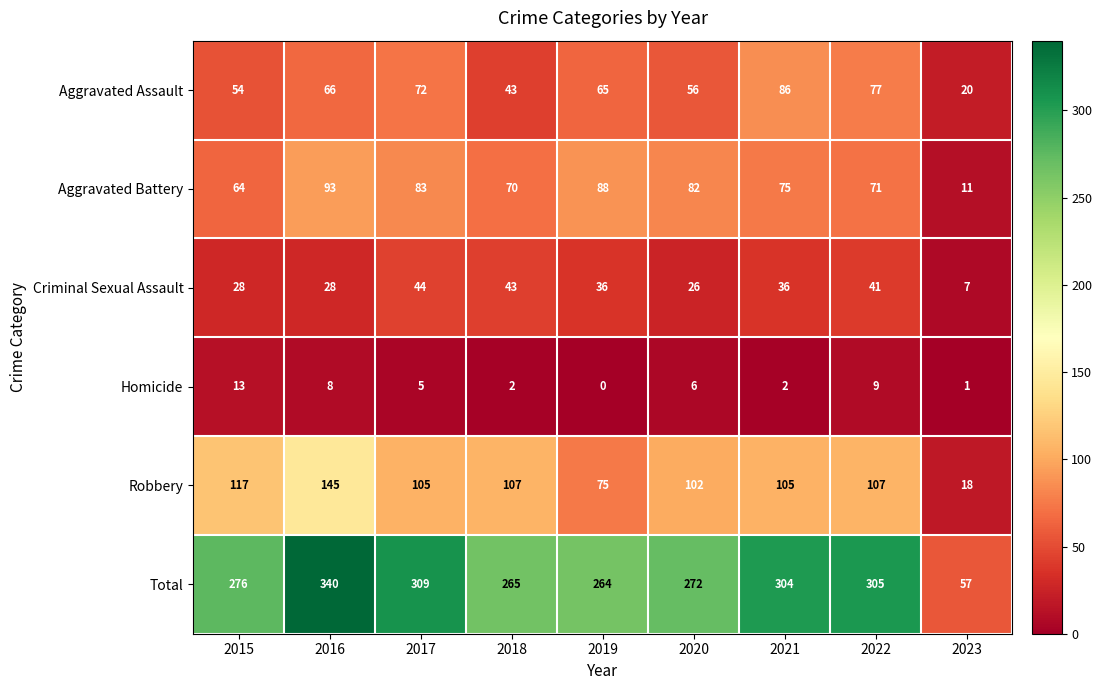

Rank the series by their maximum value, from lowest to highest.

Homicide, Criminal Sexual Assault, Aggravated Assault, Aggravated Battery, Robbery, Total